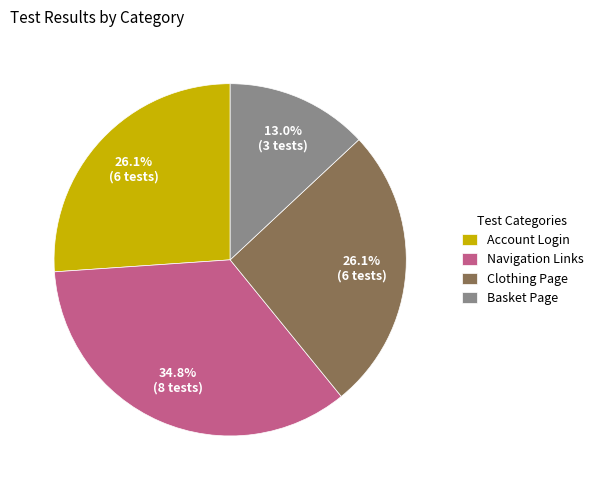

To the nearest percent, what is the difference between the largest and smallest slice percentages?

22%